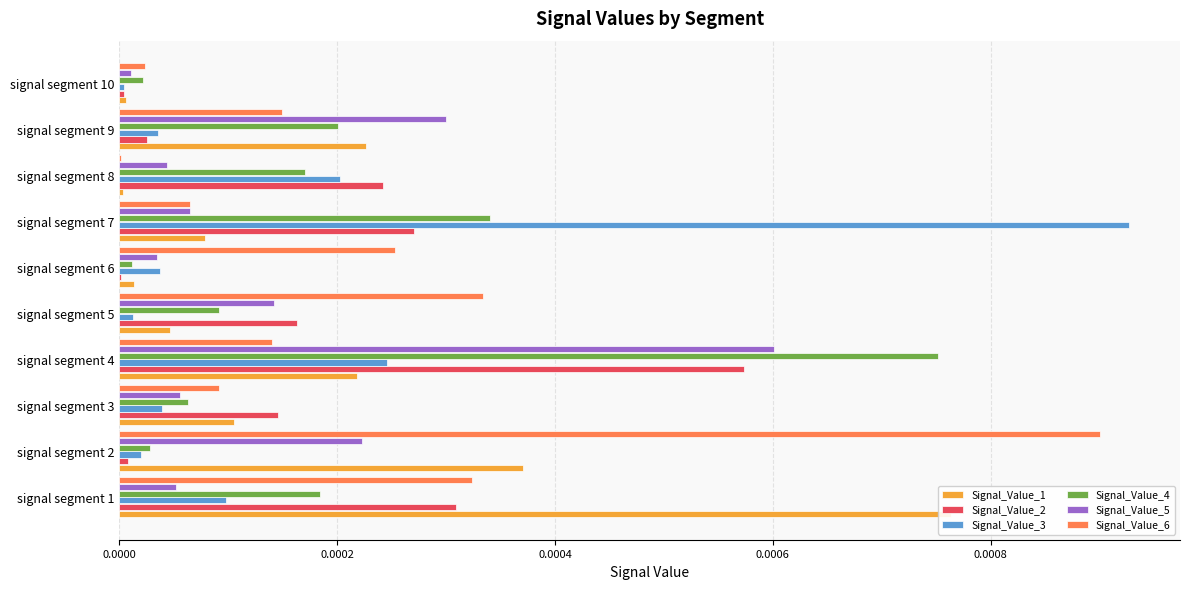

How many bars are there in total?

60